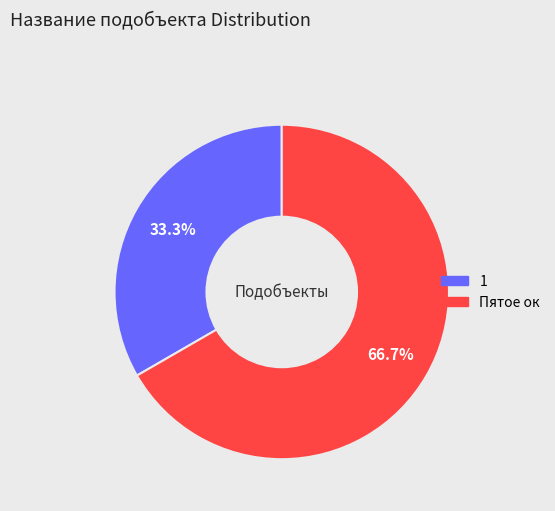

Is there a majority slice in this chart?

Yes